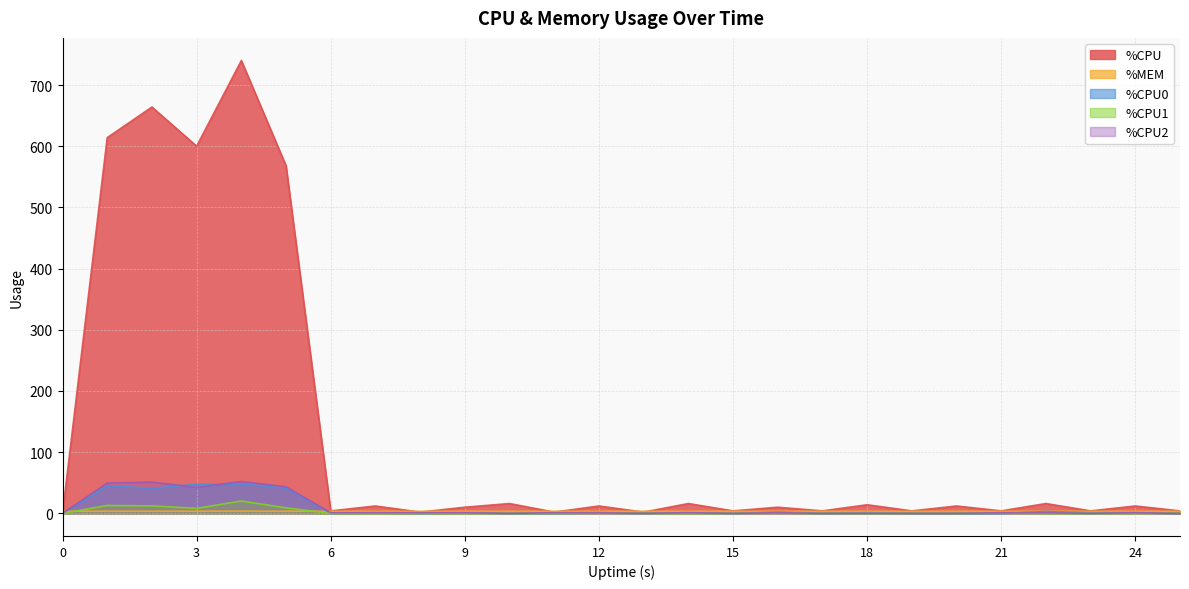

At which label does %CPU2 reach its peak?

4